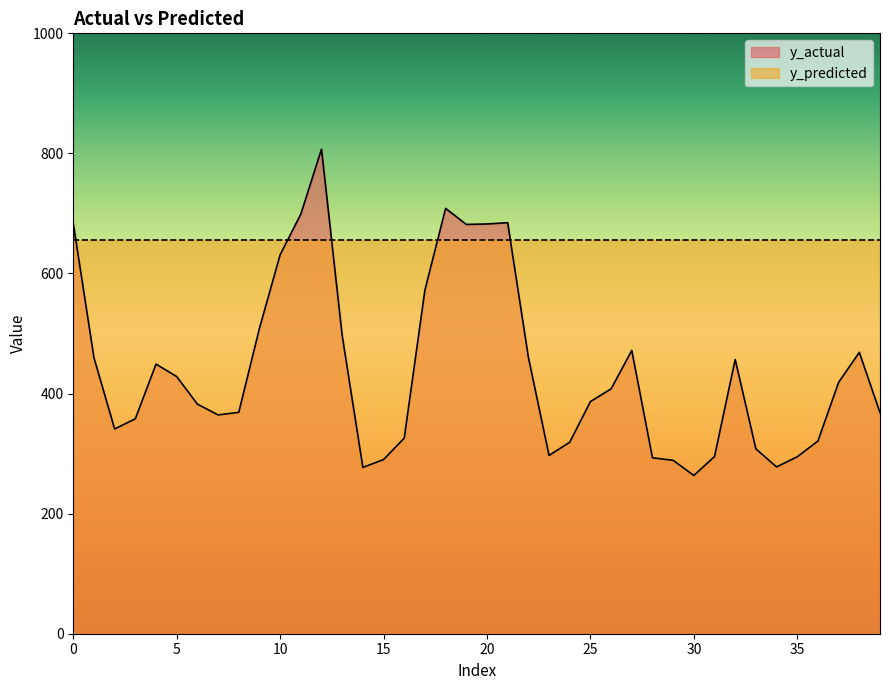

Where is the first local maximum?

4